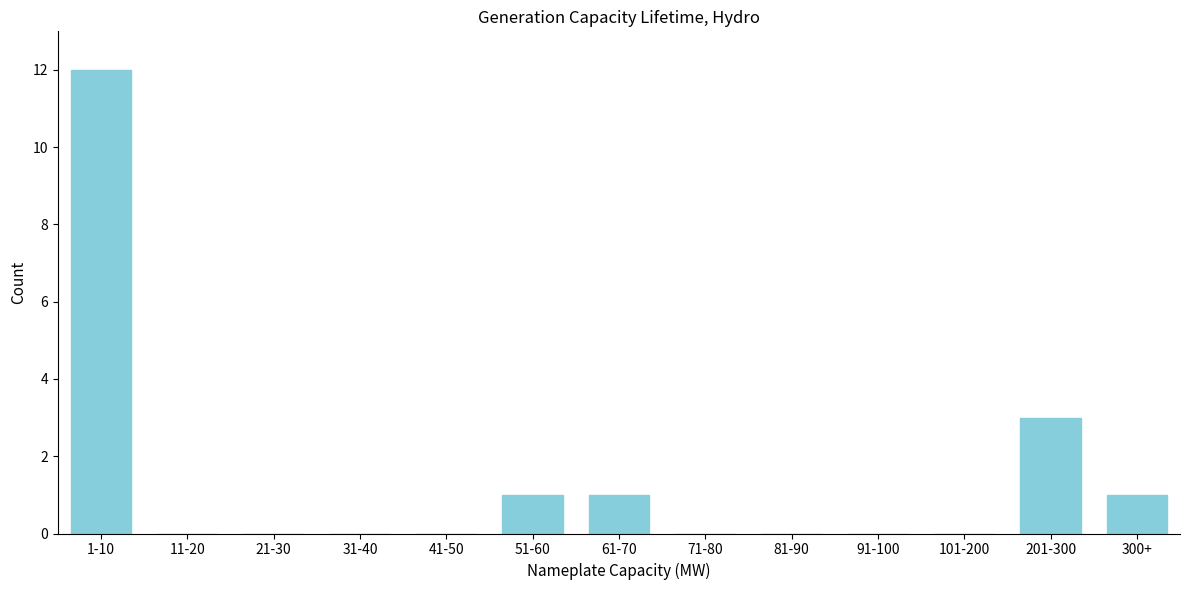

Reading left to right, transcribe all the data shown in this chart.

1-10=12	11-20=0	21-30=0	31-40=0	41-50=0	51-60=1	61-70=1	71-80=0	81-90=0	91-100=0	101-200=0	201-300=3	300+=1